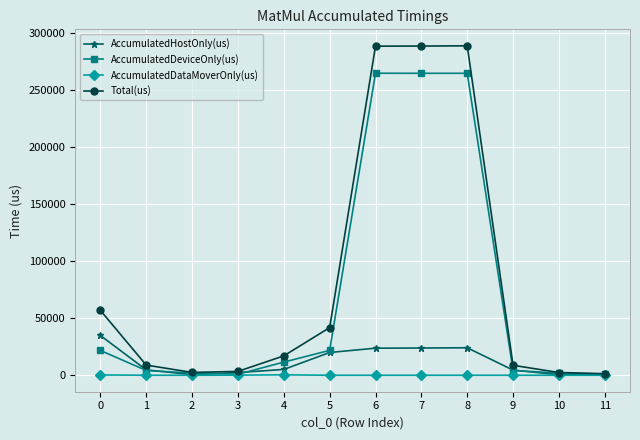

Between 4 and 8, which series saw the biggest shift?

Total(us)